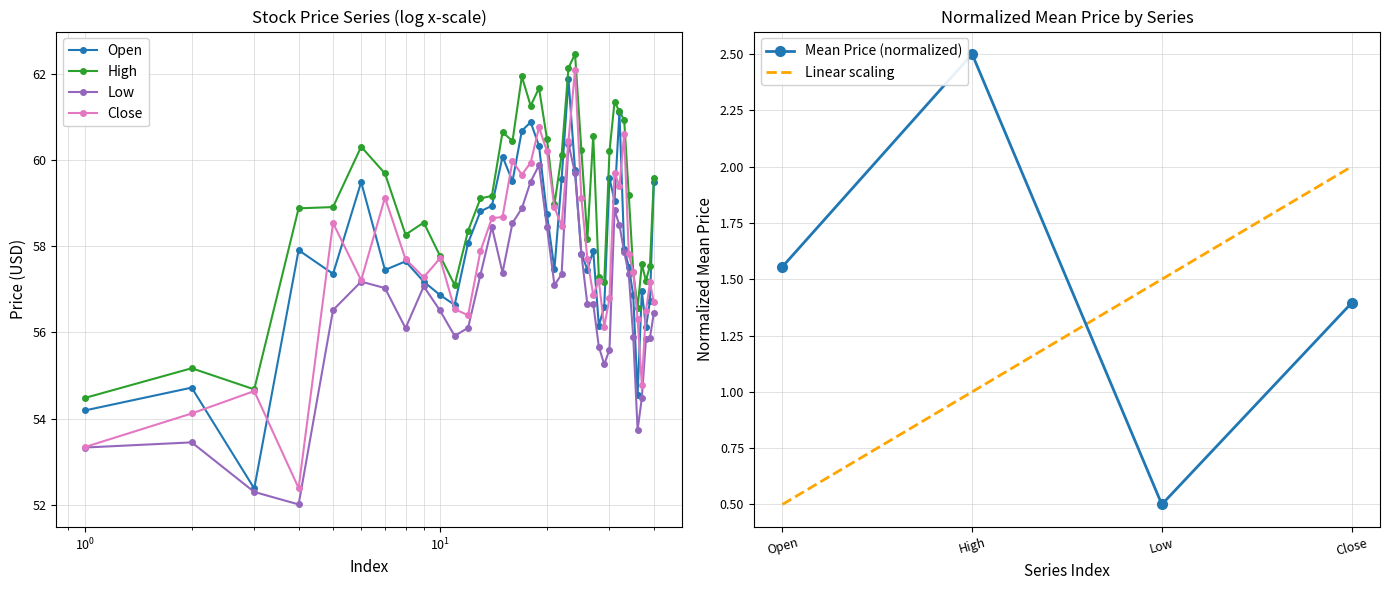

What is the minimum value for Linear scaling?

0.5